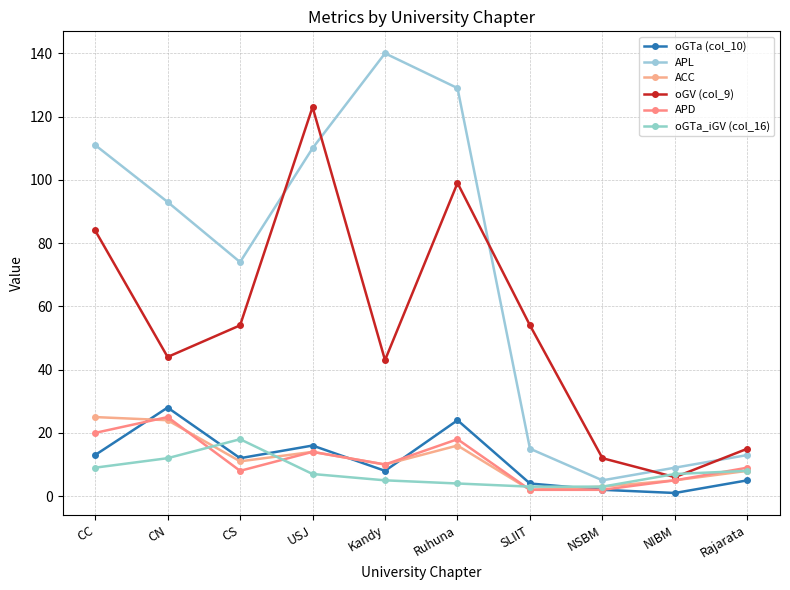

What are all the series names shown in the legend?

oGTa (col_10), APL, ACC, oGV (col_9), APD, oGTa_iGV (col_16)